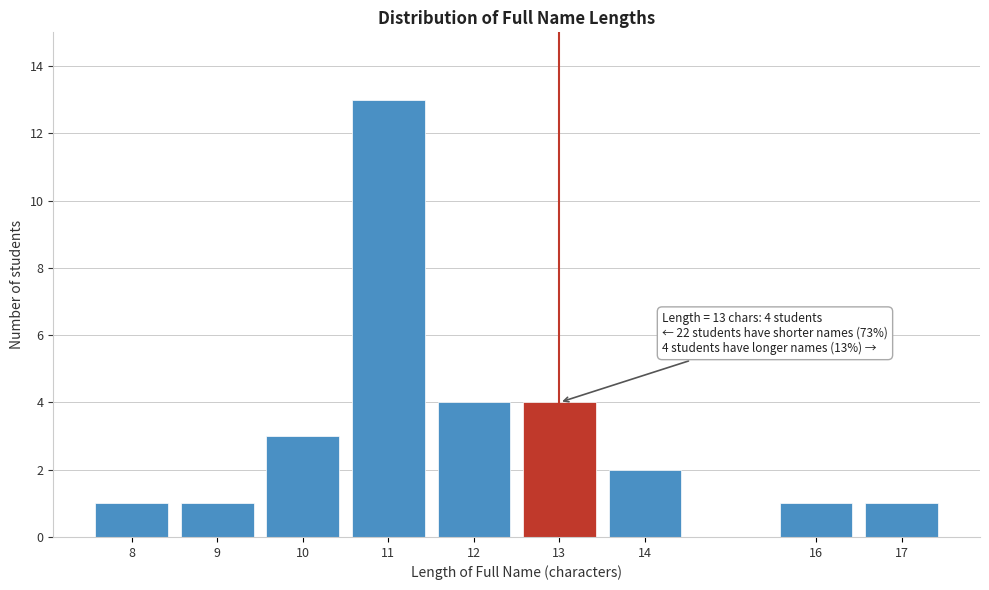

Reading left to right, what are all the values shown in this chart?

1	1	3	13	4	4	2	1	1